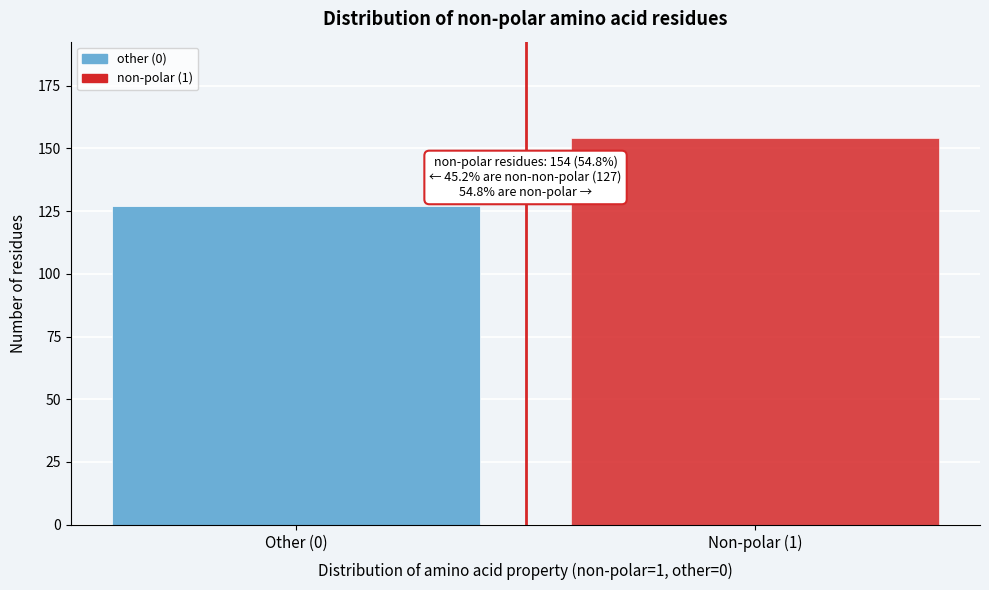

Reading left to right, transcribe all the data shown in this chart.

Other (0)=127	Non-polar (1)=154